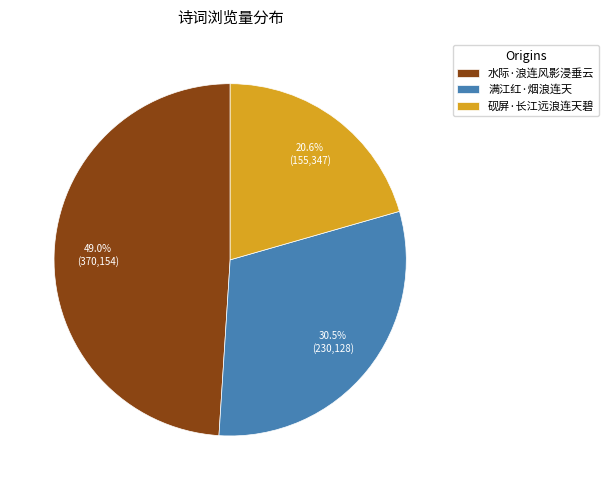

What is the ratio of the value at 满江红·烟浪连天 to the value at 砚屏·长江远浪连天碧?

1.5